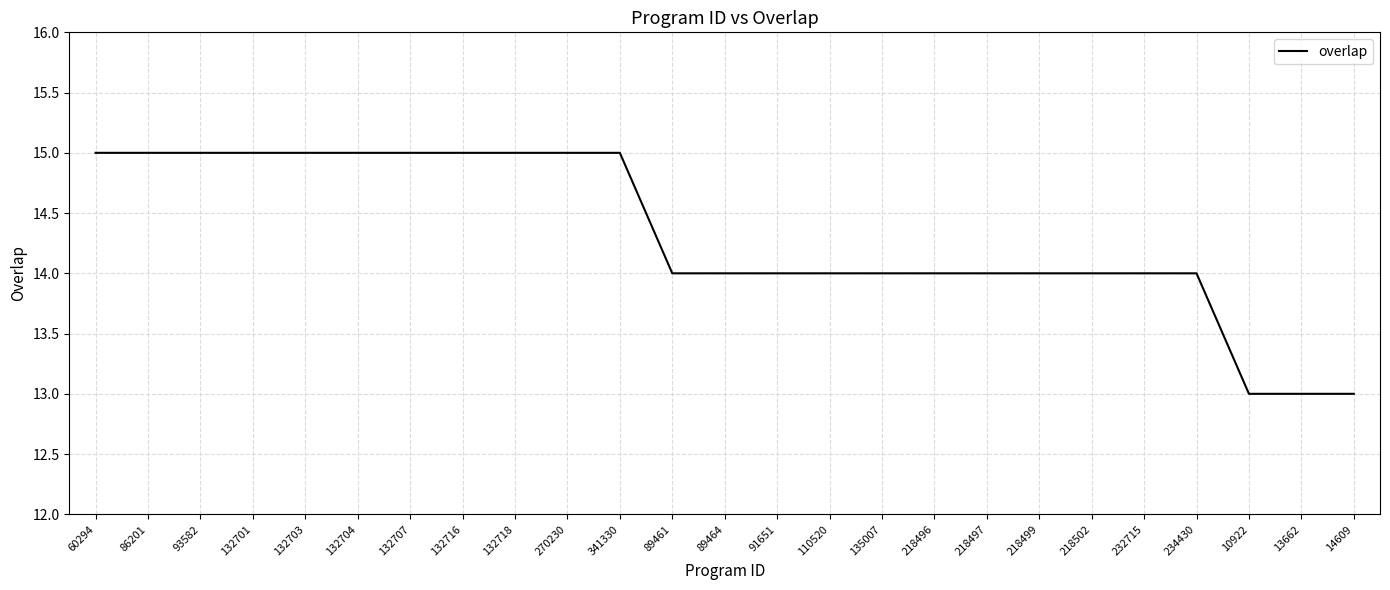

Reading left to right, extract all data points from this chart.

15	15	15	15	15	15	15	15	15	15	15	14	14	14	14	14	14	14	14	14	14	14	13	13	13